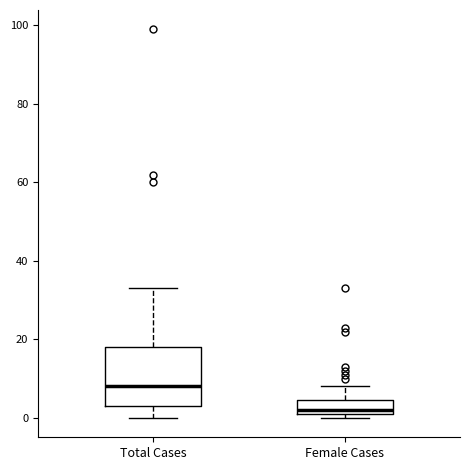

Which box has the lowest median line?

Female Cases